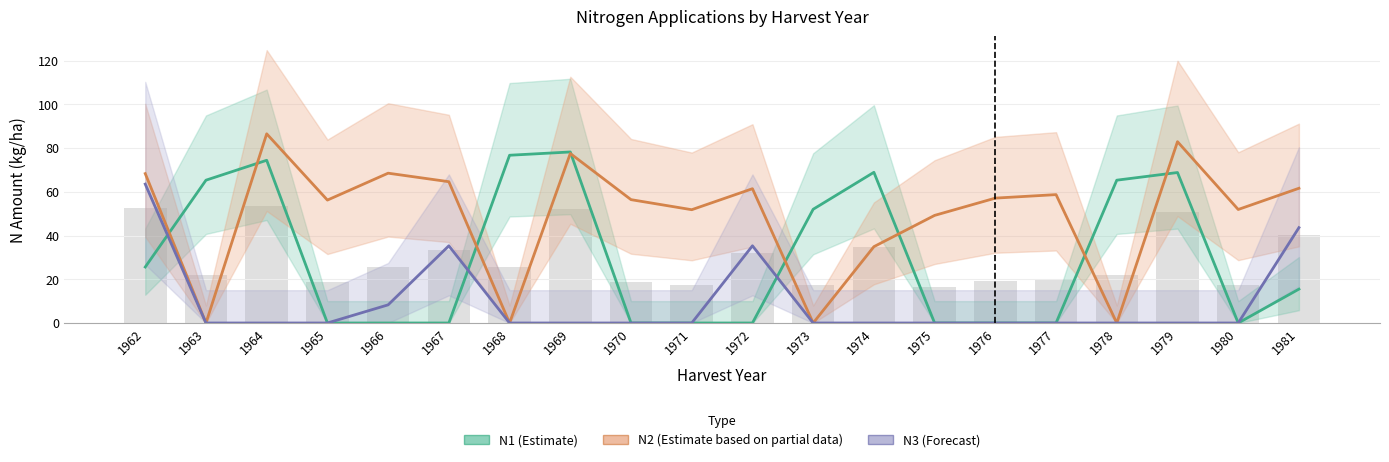

Which category has the lowest value in the N1 (Estimate) series?

1965